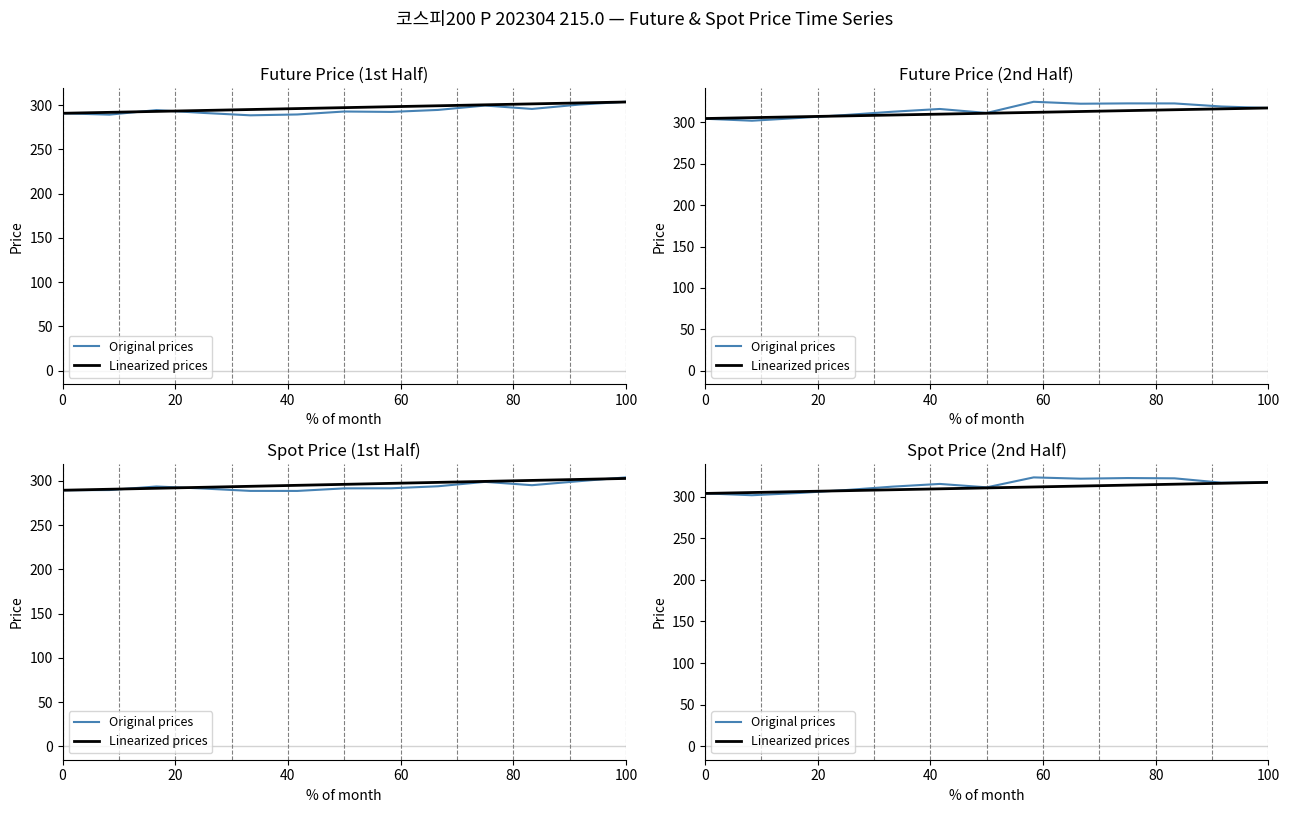

At 0, list the series in order from largest to smallest.

Original prices, Linearized prices